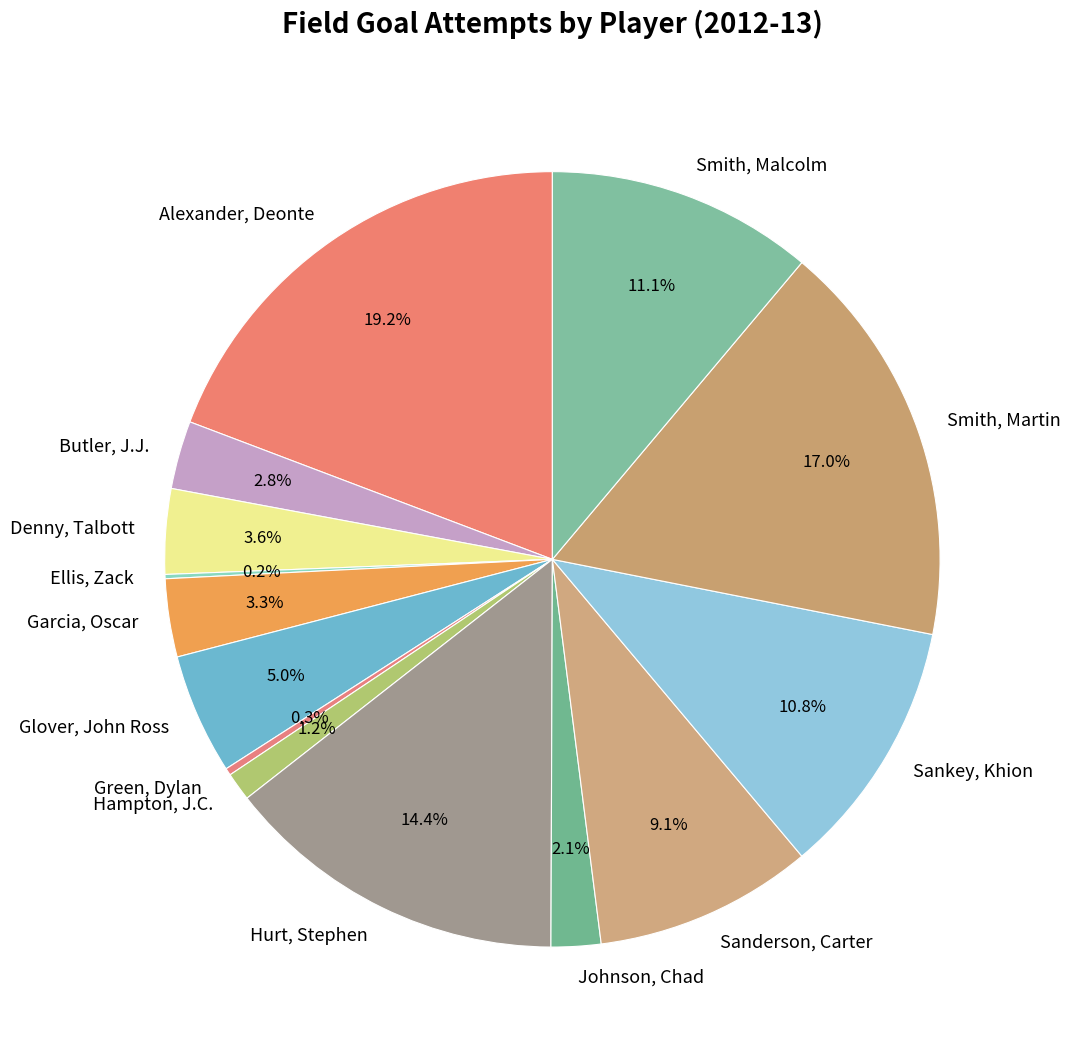

To the nearest percent, what is the average slice percentage?

7%